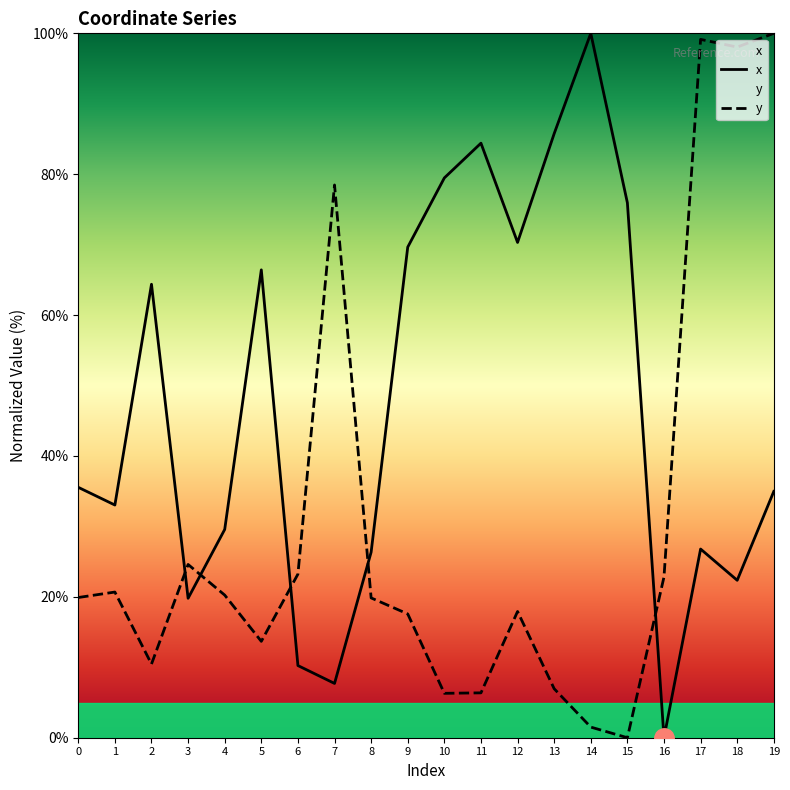

At how many categories does at least one series exceed 86?

4